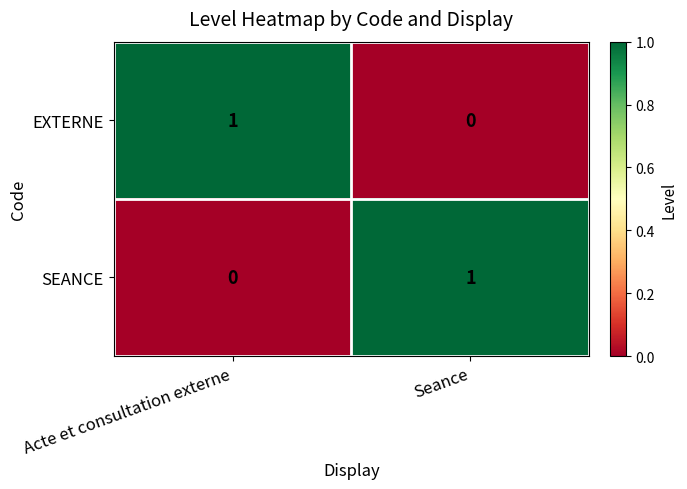

The EXTERNE series shows 1 at Seance. True or false?

False